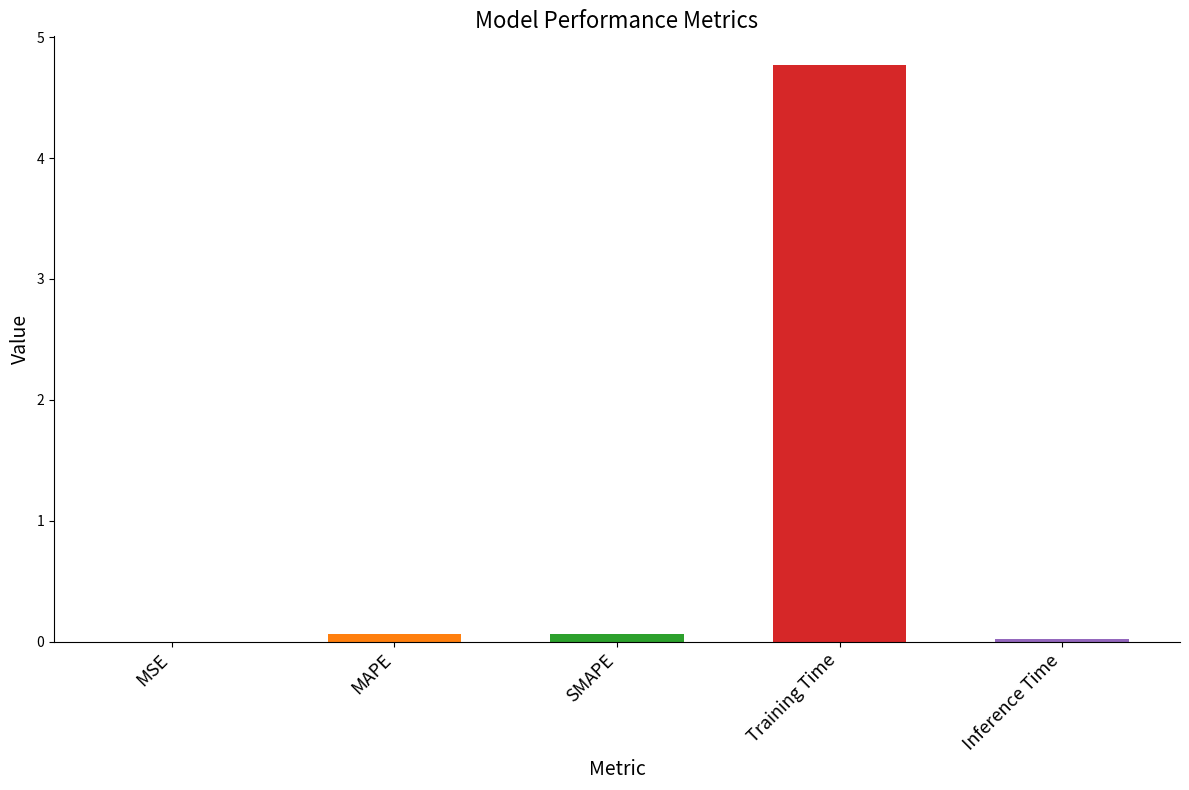

At which category does the chart reach its peak across all series?

Training Time